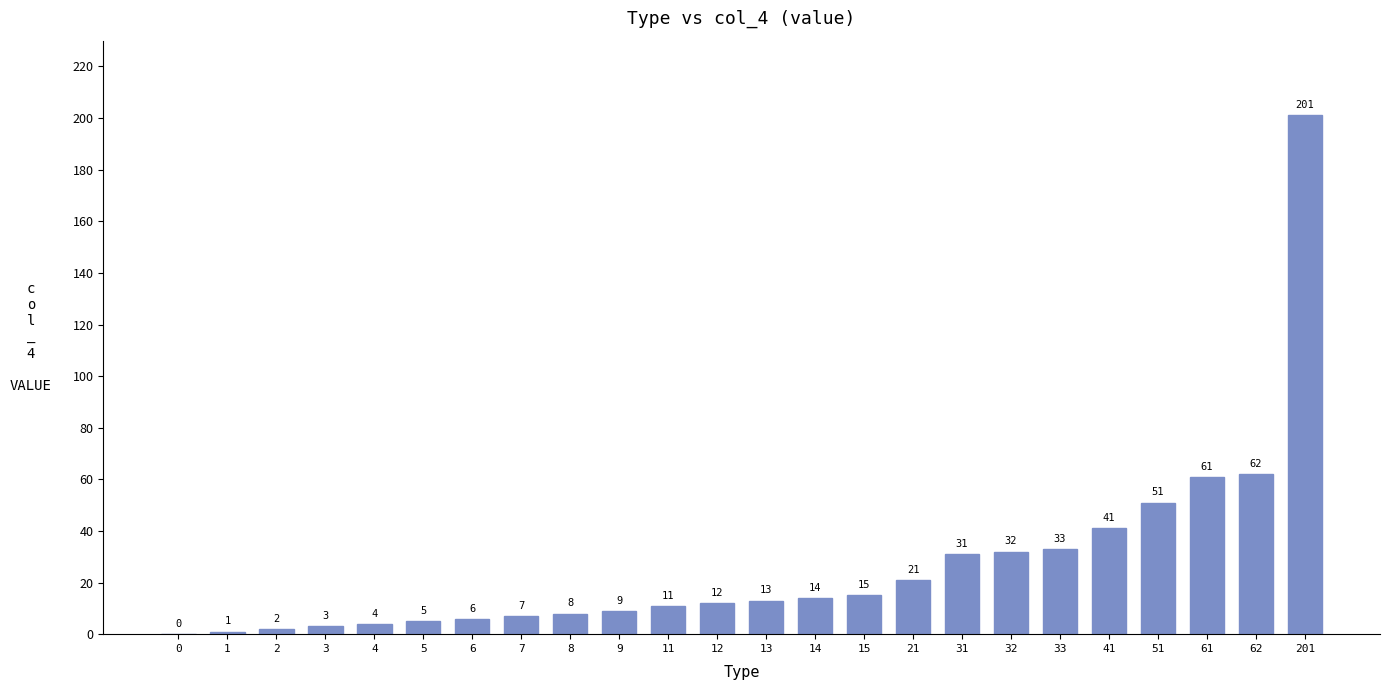

True or false: the data shows 27 at 62.

False